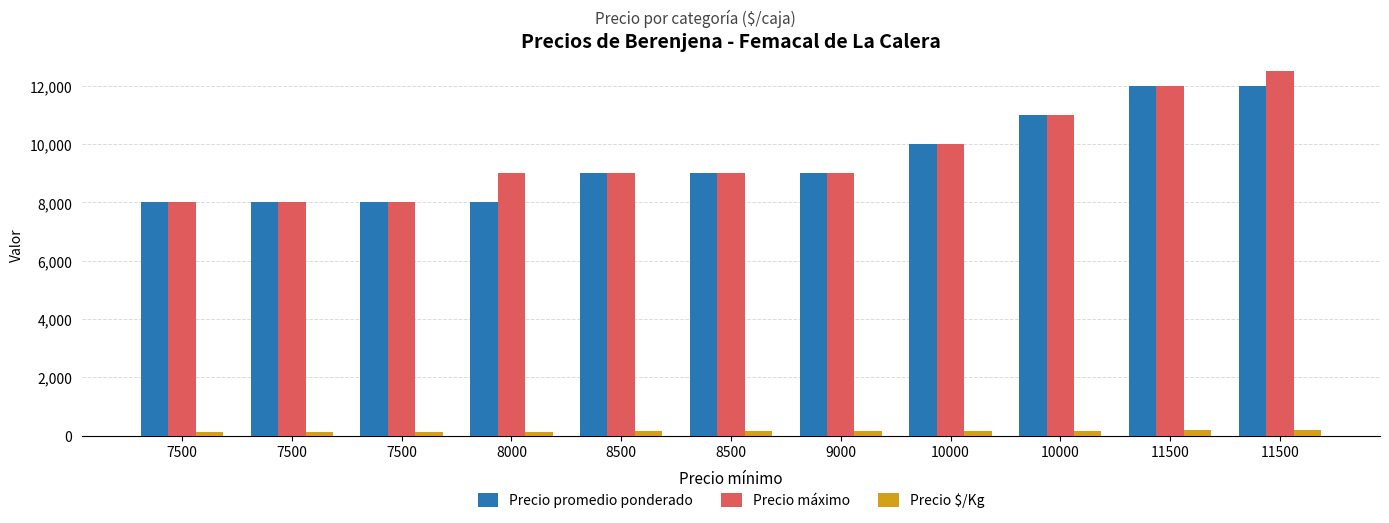

Count the number of data series in this chart.

3